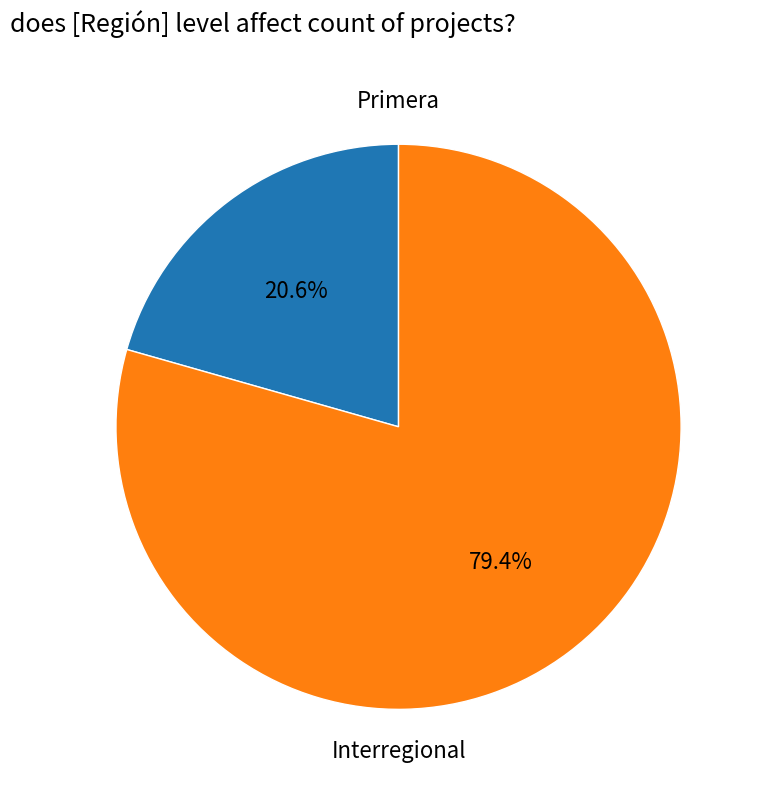

Is there a majority slice in this chart?

Yes